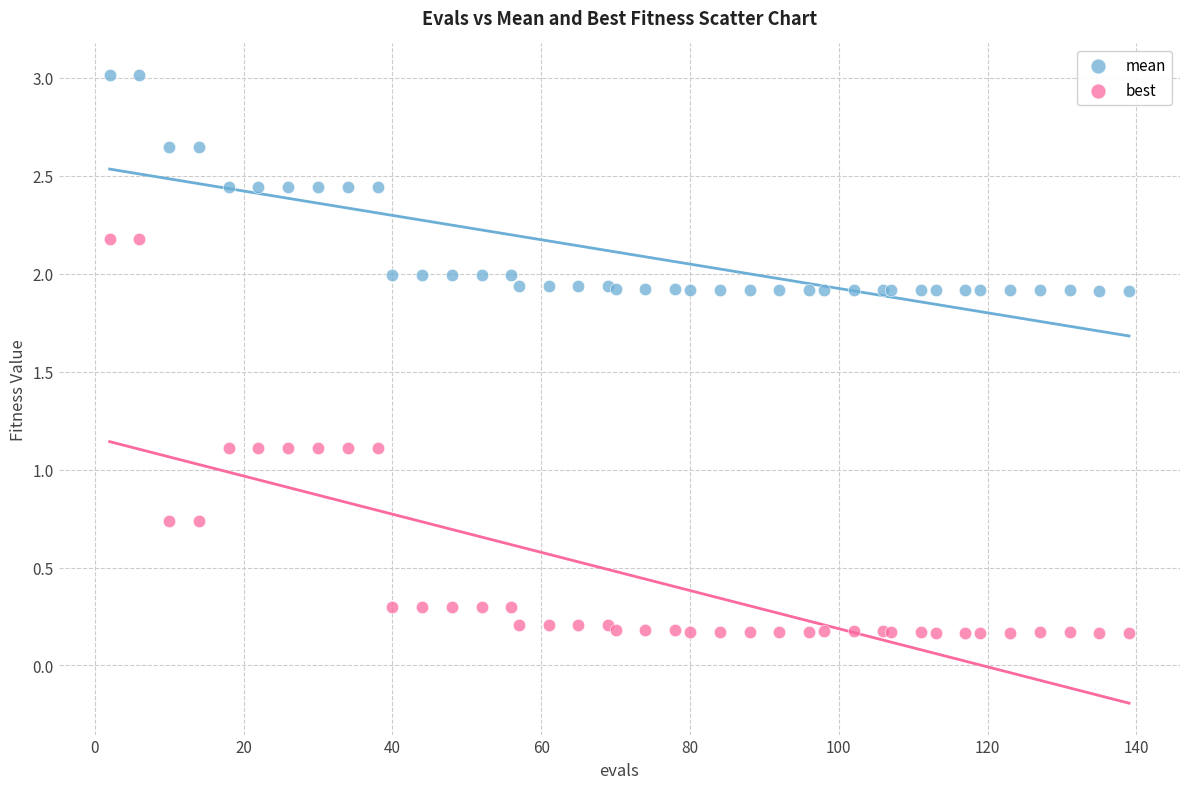

Which series contains the highest Y value?

mean